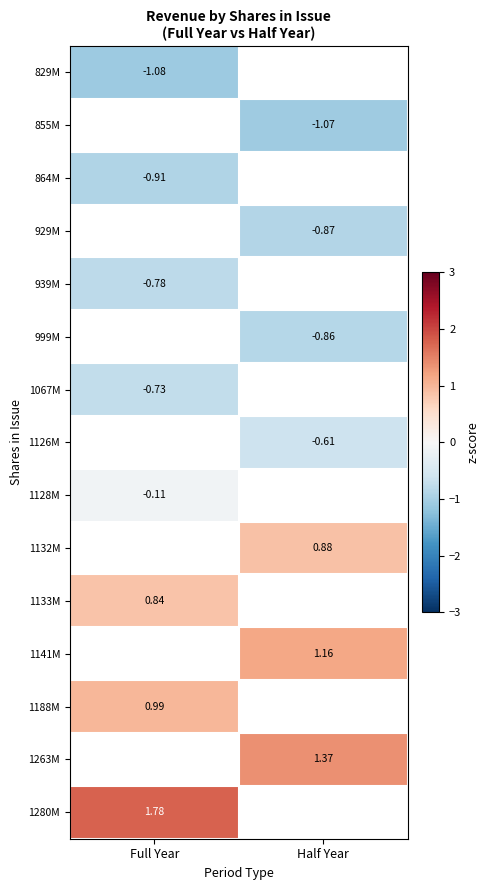

The 1188M series shows 1.5 at Full Year. True or false?

False